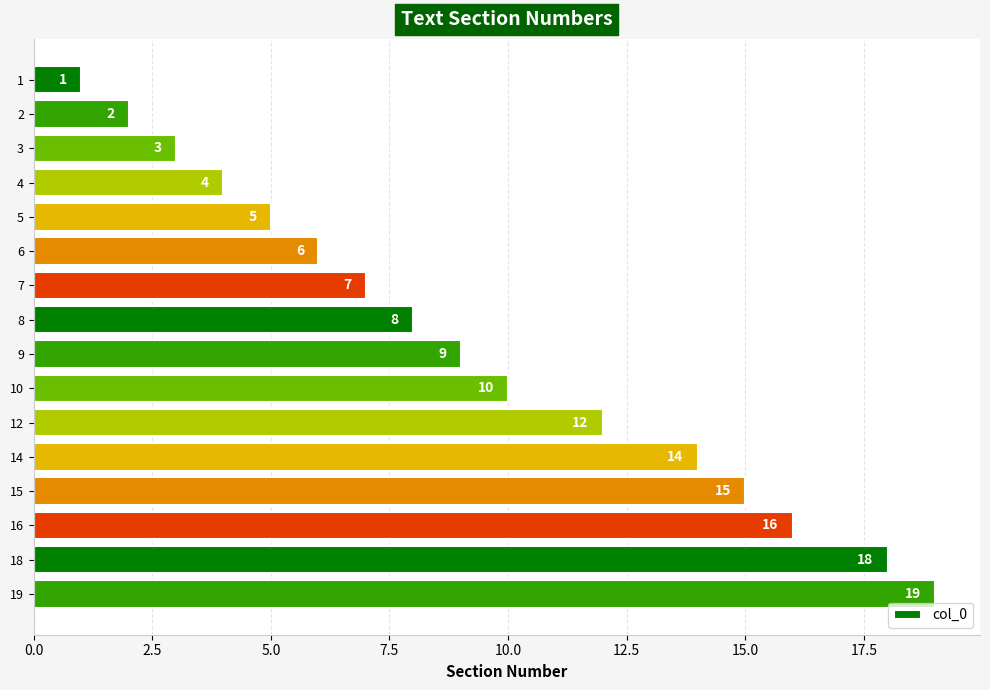

What is the value of the 10th bar from the top?

10